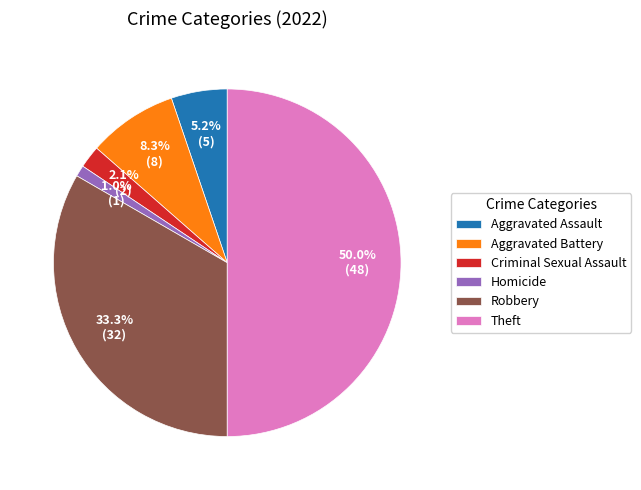

Does Robbery represent more than half of the total?

No